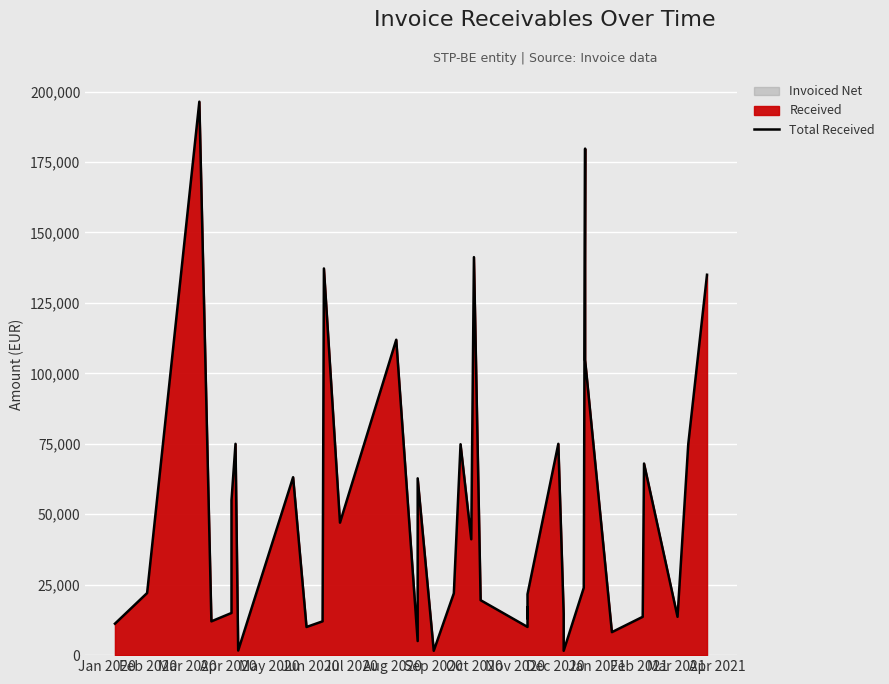

What position from the left is Jul 2020?

7